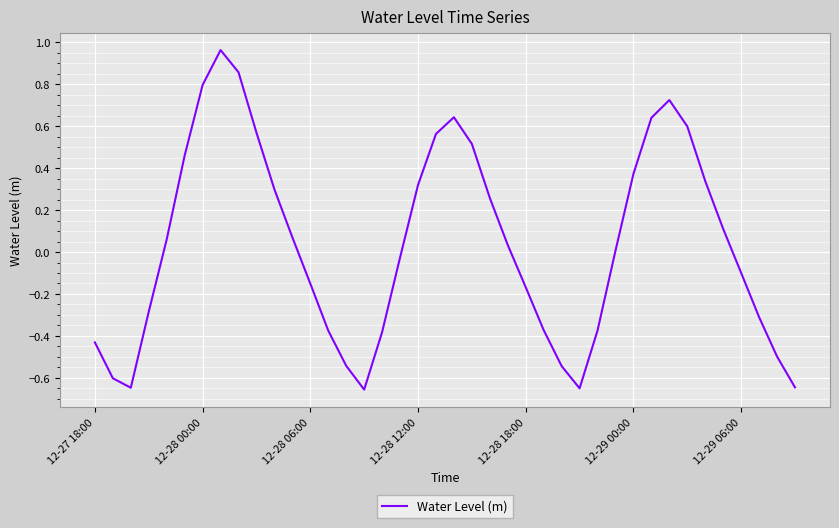

What is the difference between the maximum and minimum values?

1.6